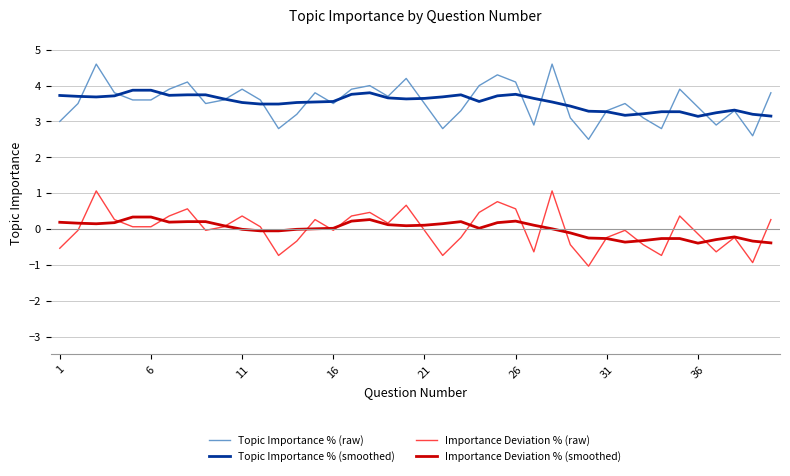

True or false: Topic Importance % (smoothed) and Importance Deviation % (smoothed) intersect in this chart.

False